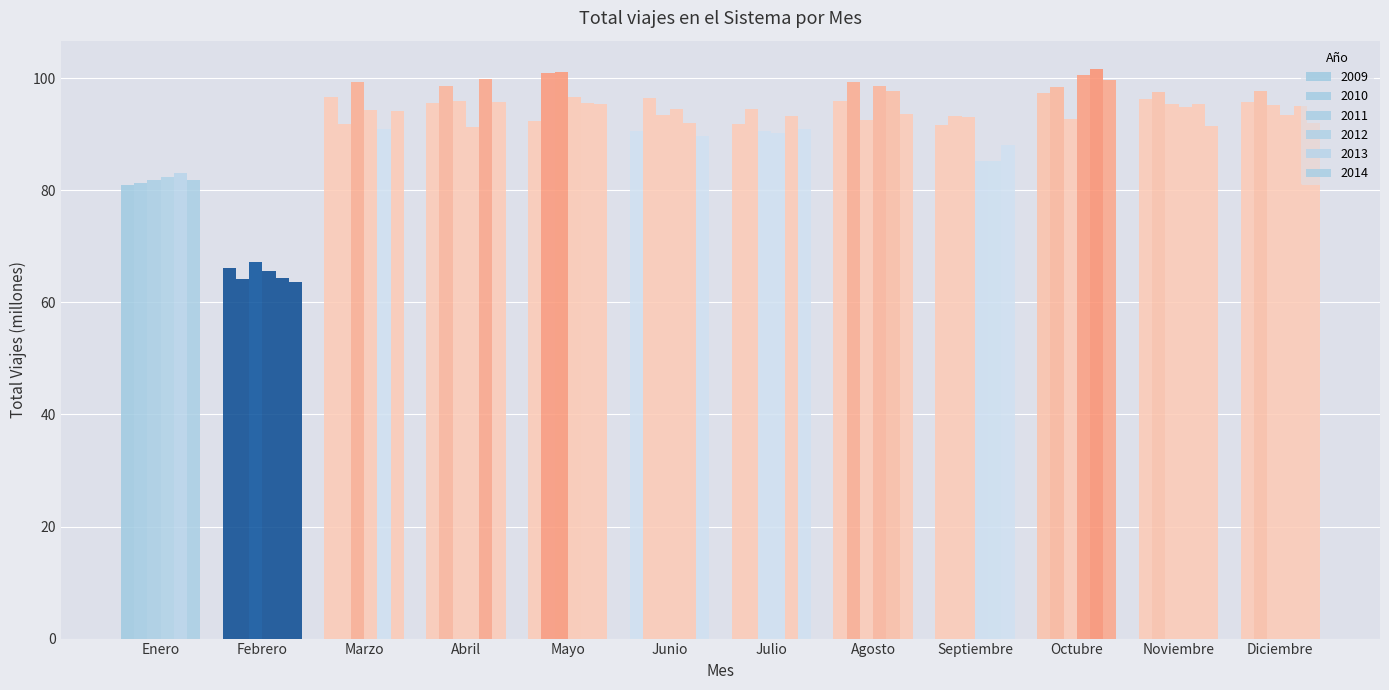

What is the sum of all 2013 values?

1094.5